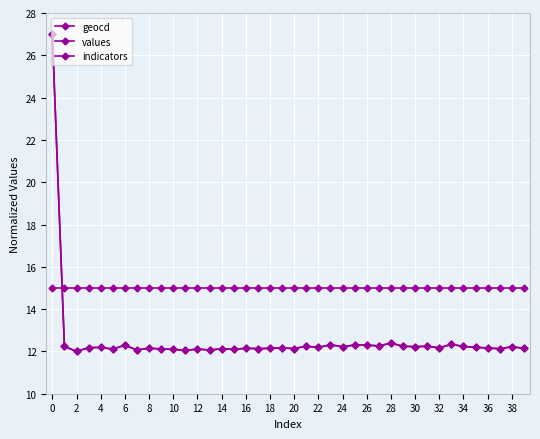

Does the chart display data point markers on the line(s)?

Yes